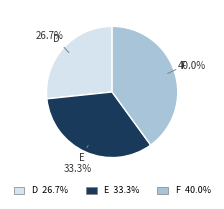

What is the ratio of the value at F to the value at E?

1.2